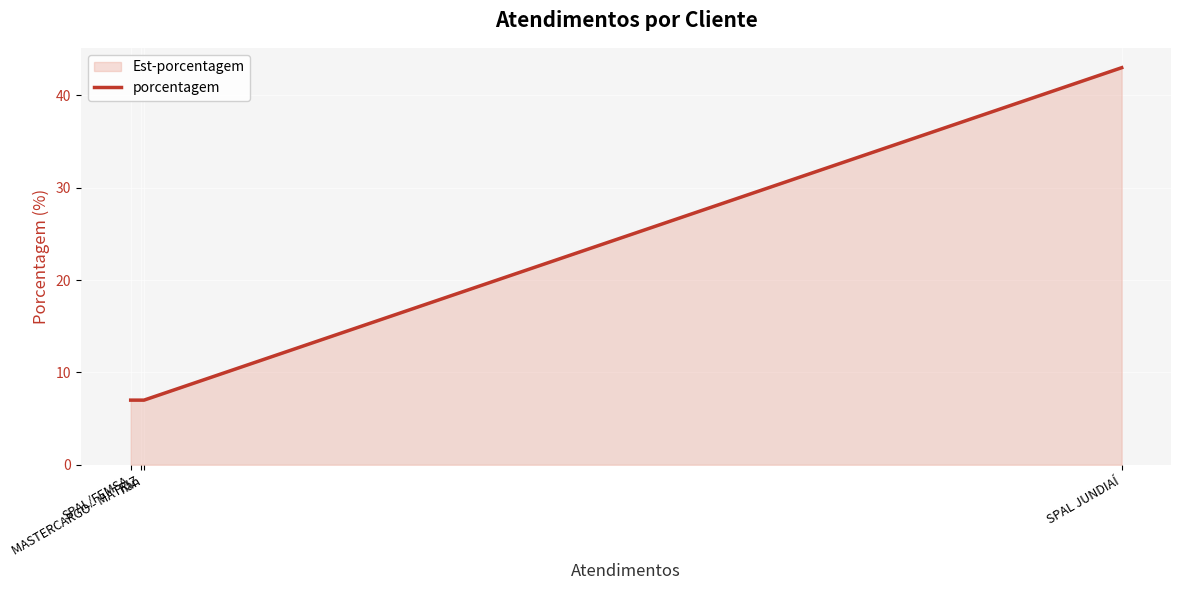

How many lines are shown in the chart?

1